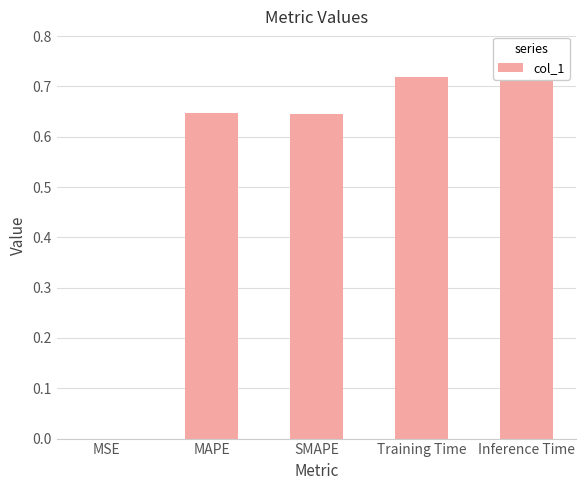

What is the maximum value shown in the chart?

0.8